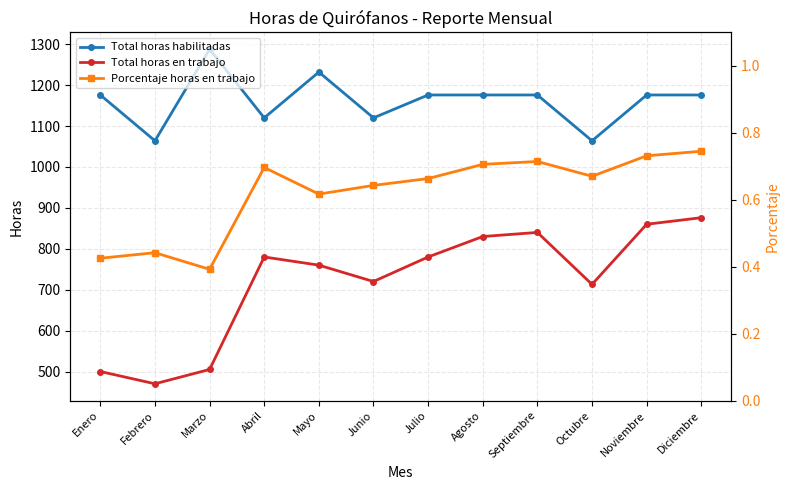

Is this an area chart (filled region under the line)?

No